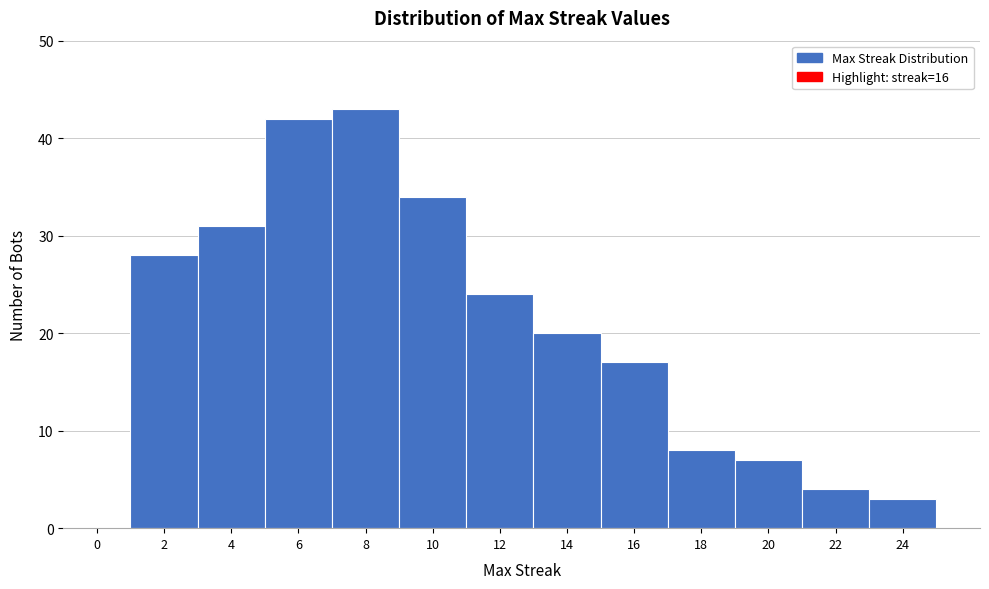

Reading left to right, what are all the values shown in this chart?

0=0	2=28	4=31	6=42	8=43	10=34	12=24	14=20	16=17	18=8	20=7	22=4	24=3